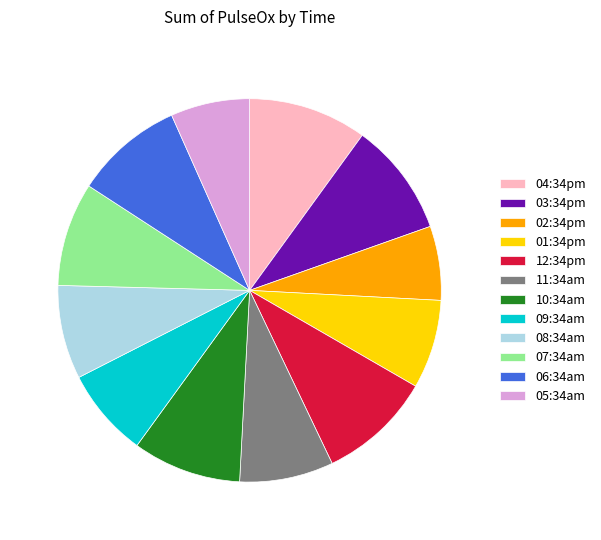

Is the sum of 03:34pm and 08:34am greater than half?

No